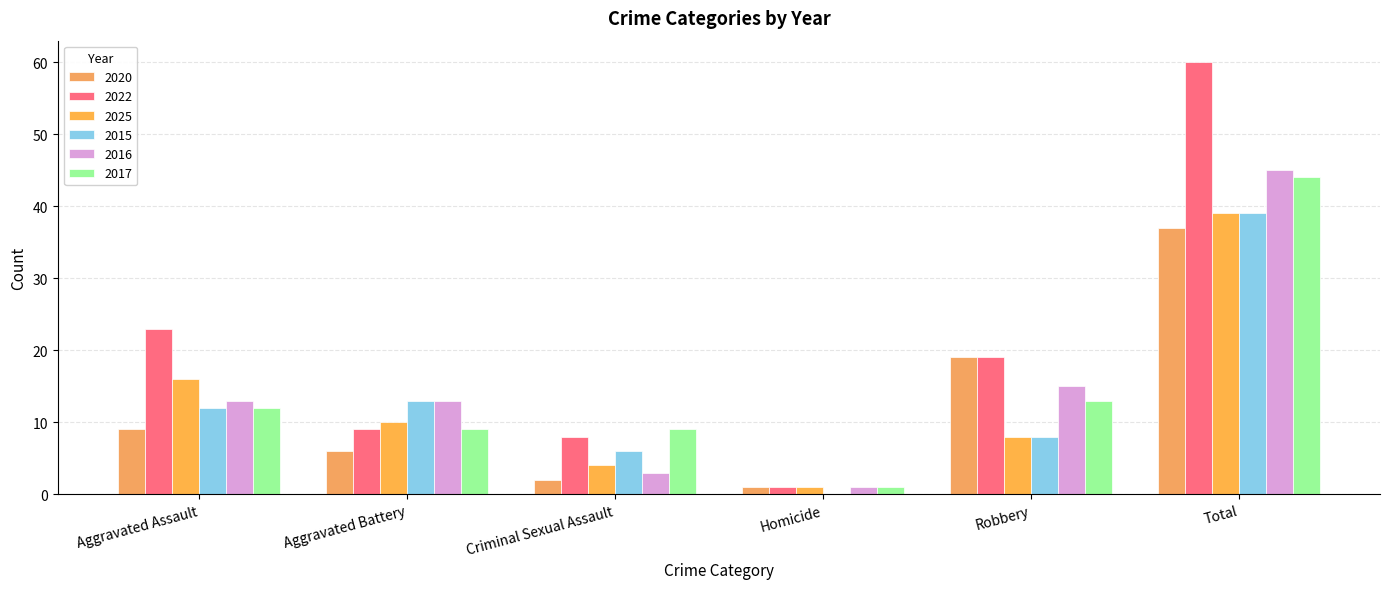

Reading left to right, extract all data points from this chart.

2020: 9	6	2	1	19	37
2022: 23	9	8	1	19	60
2025: 16	10	4	1	8	39
2015: 12	13	6	0	8	39
2016: 13	13	3	1	15	45
2017: 12	9	9	1	13	44